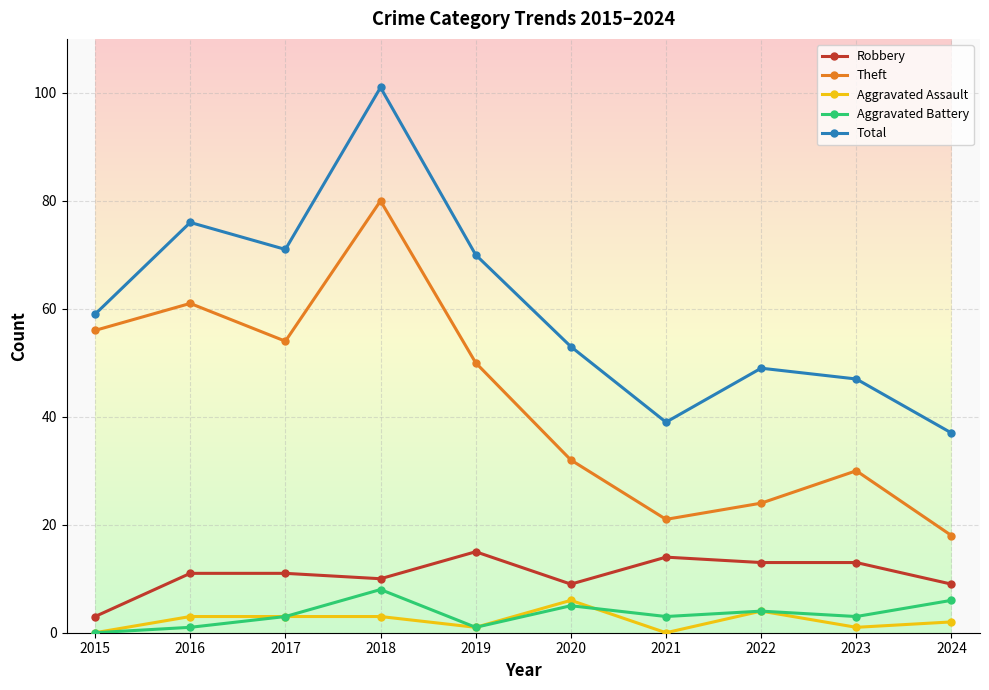

What is the sum of all Aggravated Assault values?

23